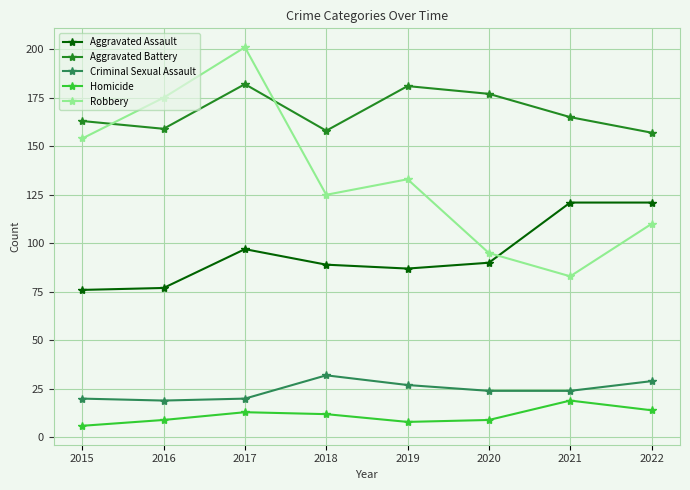

Where does the Criminal Sexual Assault series first go above 24?

2018